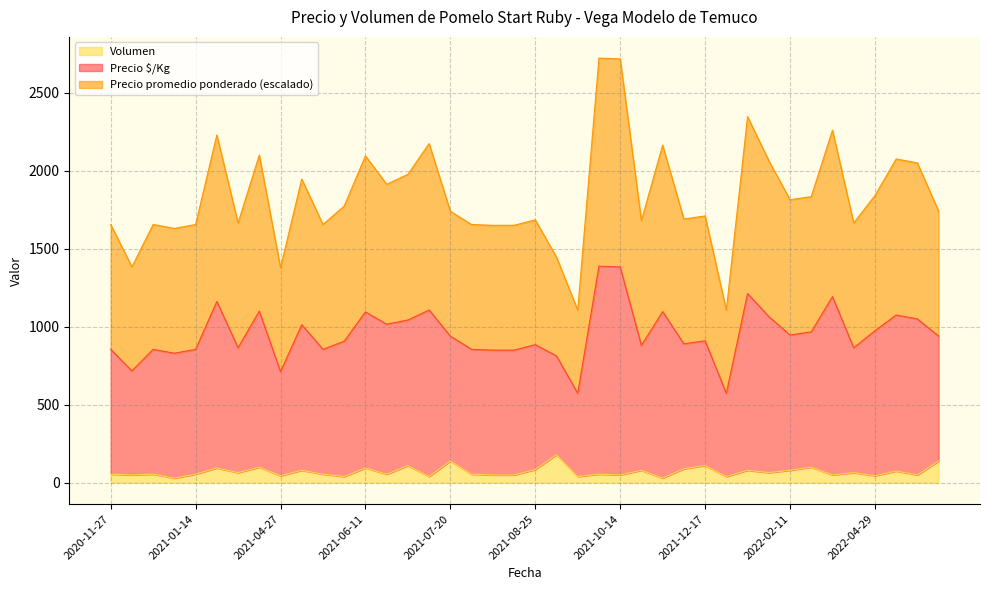

At which category is the sum across all series the highest?

2021-10-05